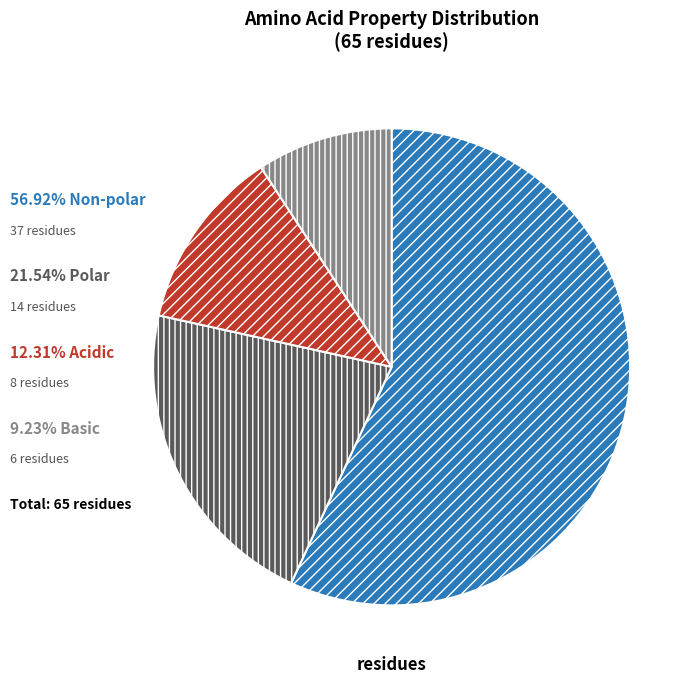

Is there any slice that represents more than half of the pie?

Yes